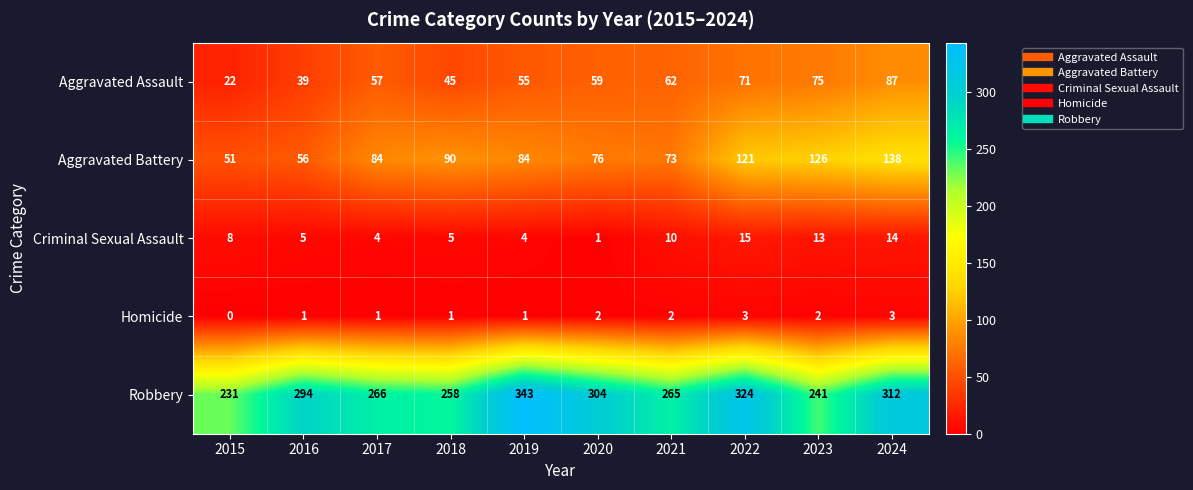

Where is Aggravated Assault nearest to the value 54?

2019